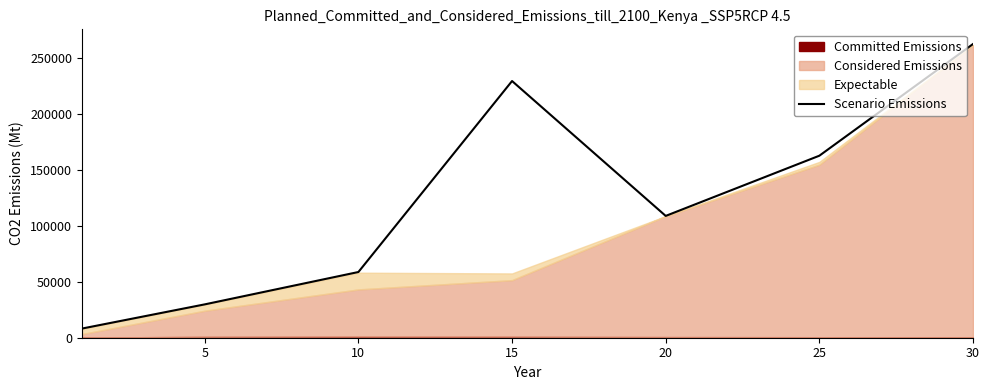

What is the minimum value for Scenario Emissions?

8158.3